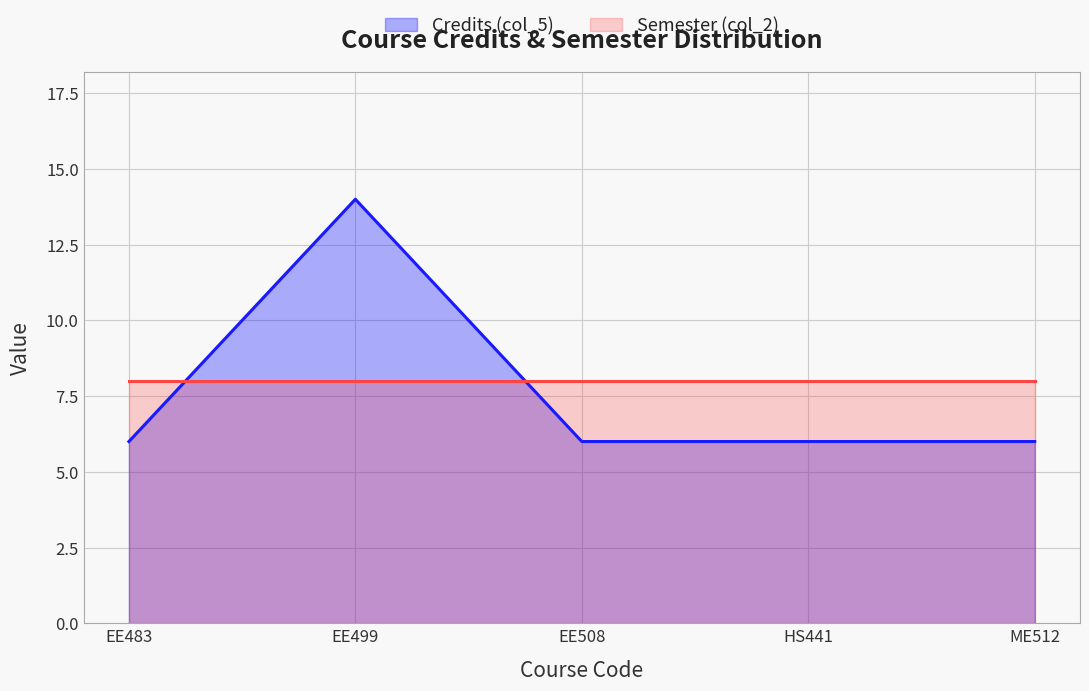

What is the change in value from EE483 to EE499?

+8